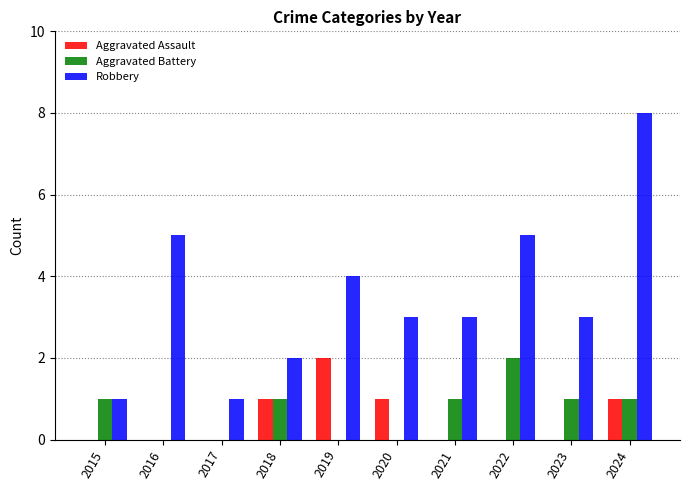

At which label does Aggravated Battery reach its peak?

2022